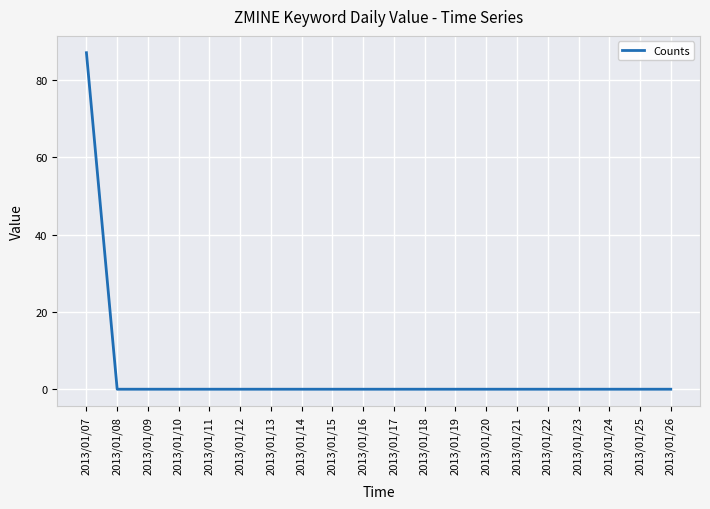

At which category does the chart reach its peak across all series?

2013/01/07